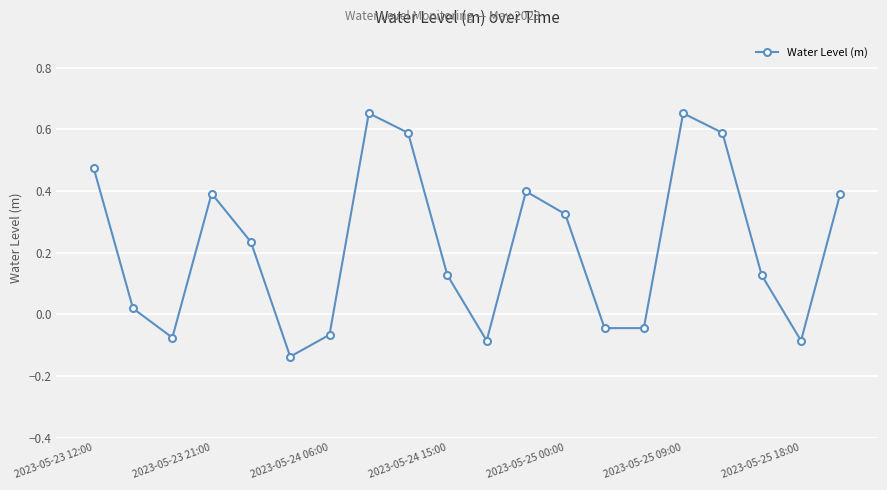

How many interior local peaks (higher than both neighbors) does the data have?

4